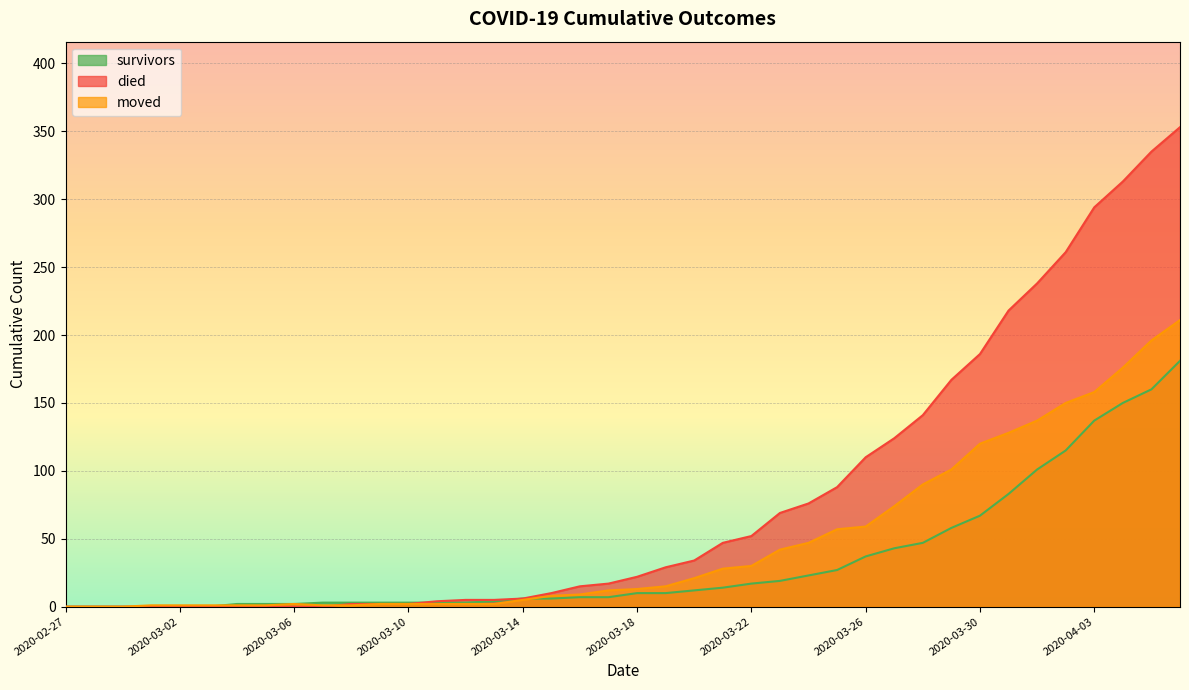

What are all the series names shown in the legend?

survivors, died, moved